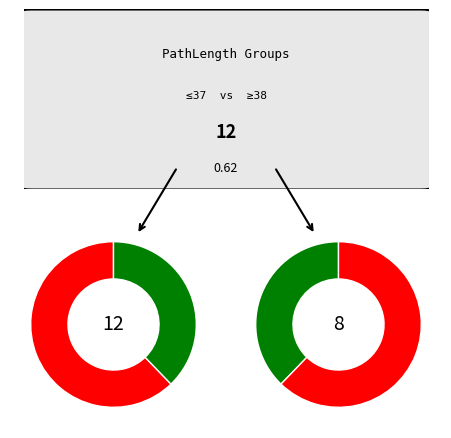

Which has a higher value, 40 or 37?

37